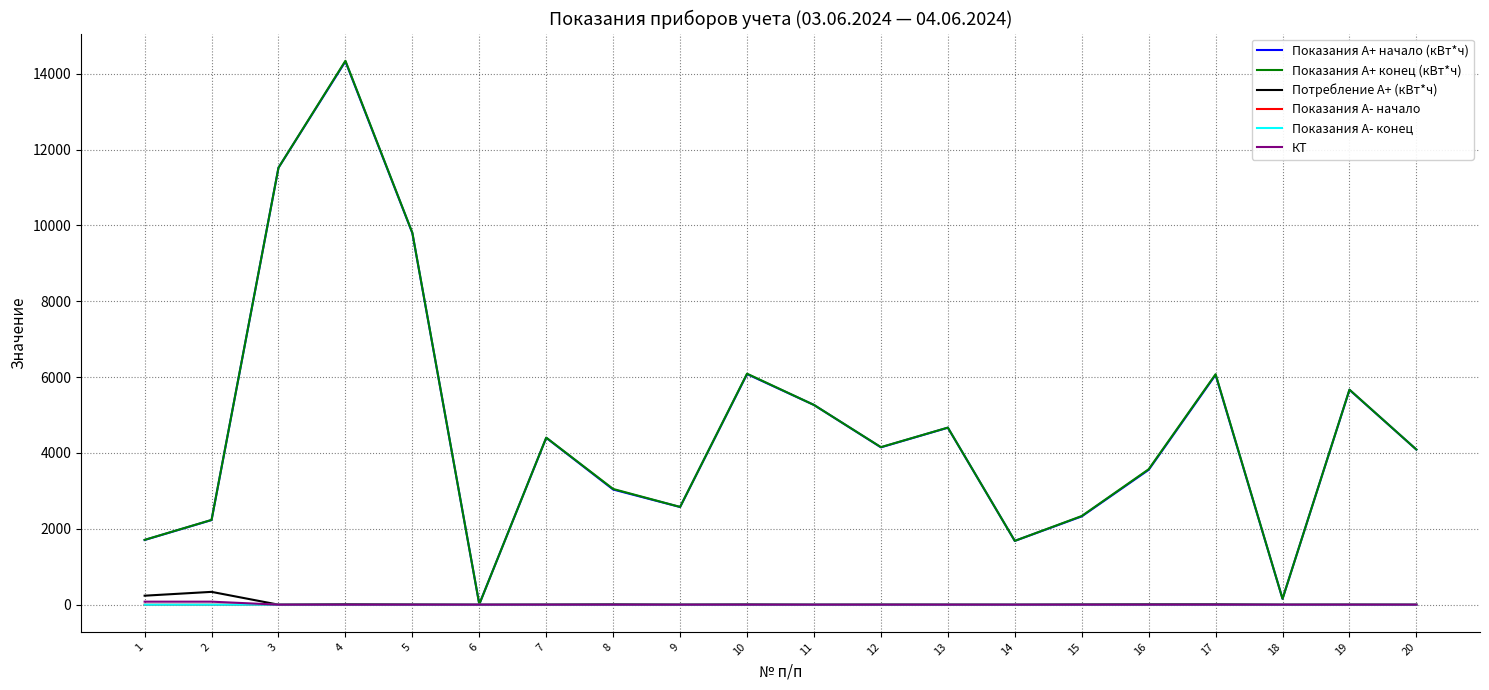

At which category does Показания А+ начало (кВт*ч) reach its first local valley?

6